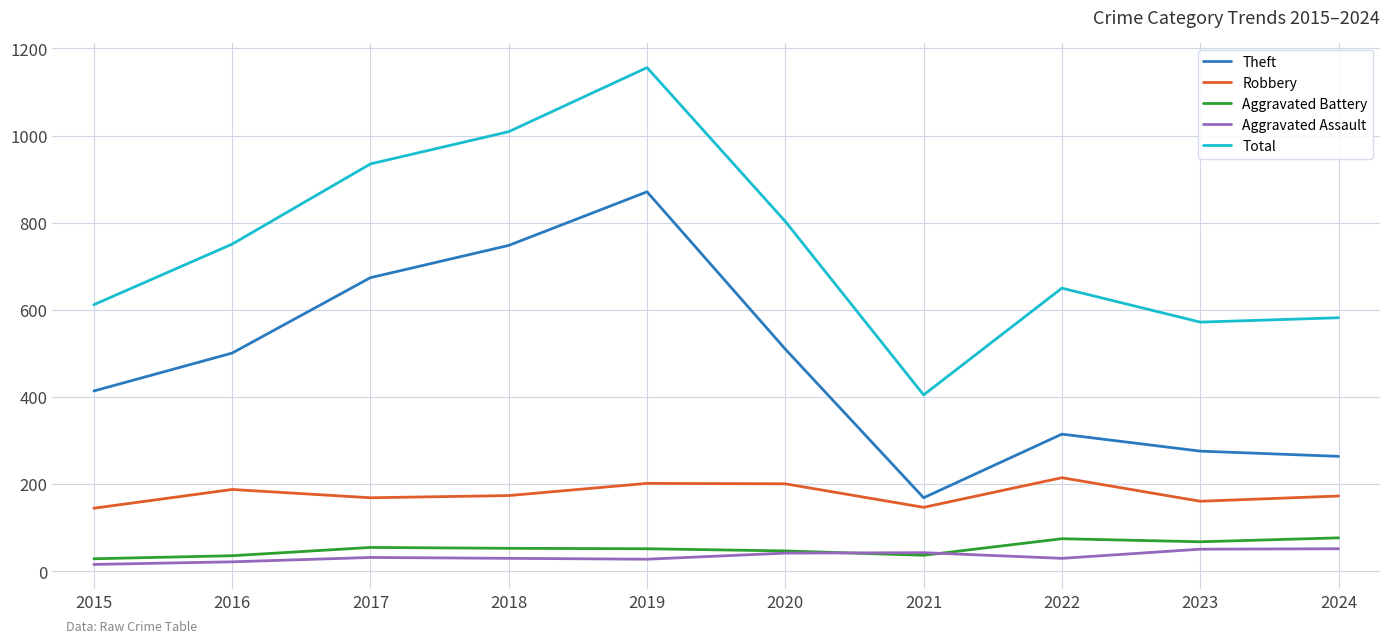

What is the total value across all series at 2015?

1216